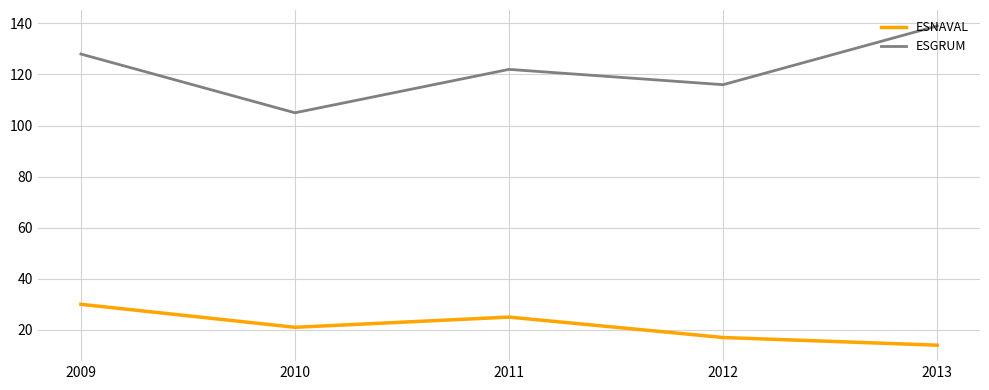

True or false: ESNAVAL and ESGRUM intersect in this chart.

False